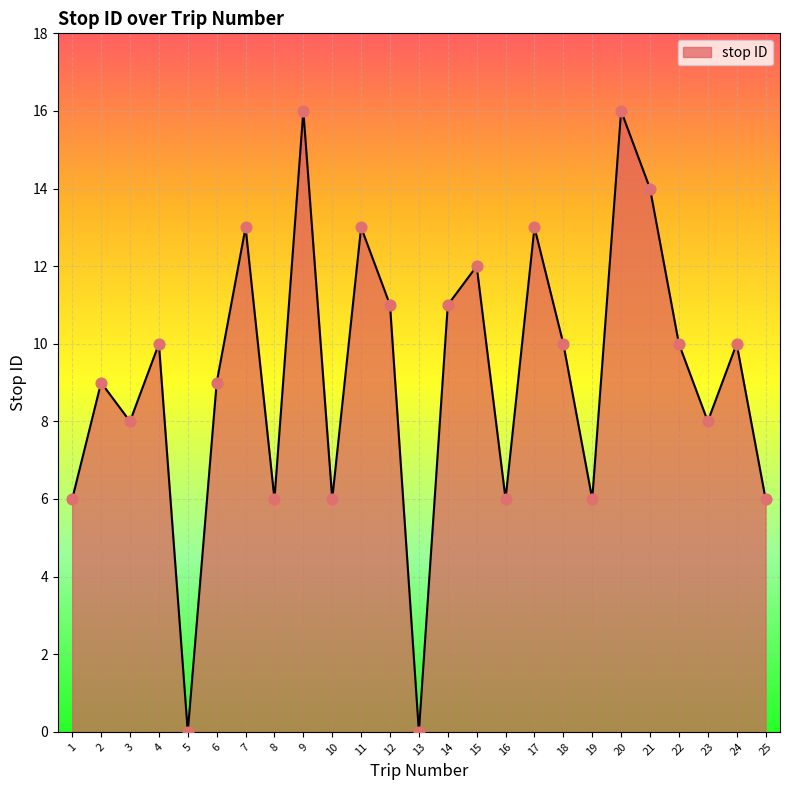

What is the change in value from 12 to 16?

-5